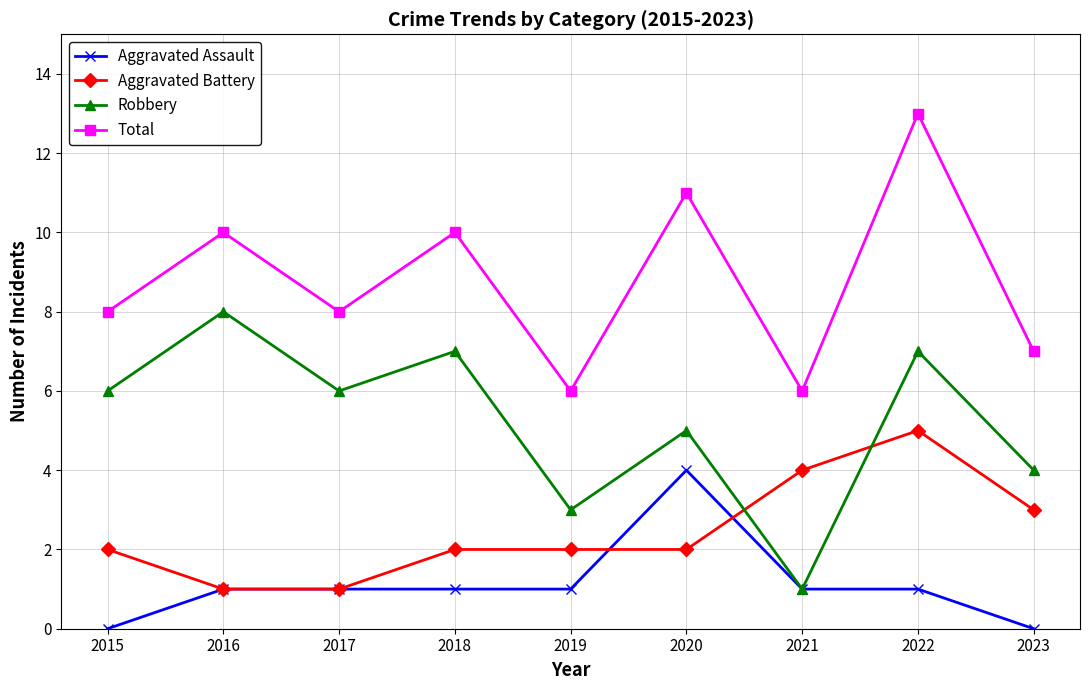

True or false: Aggravated Assault and Total cross at least once.

False